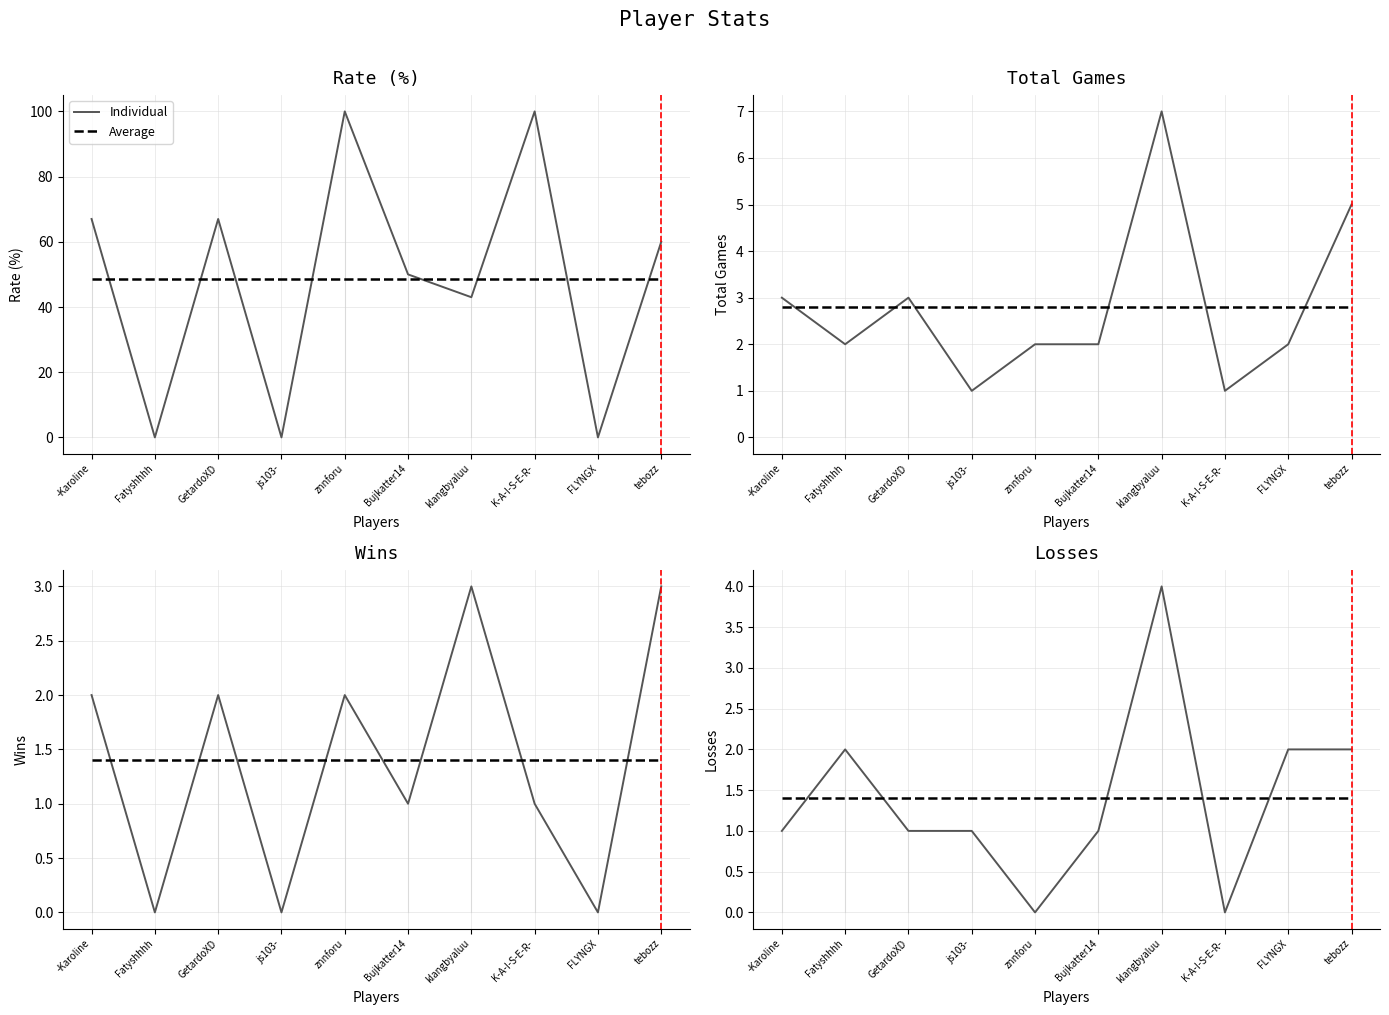

What is the label of the 2nd point from the right?

FLYNGX